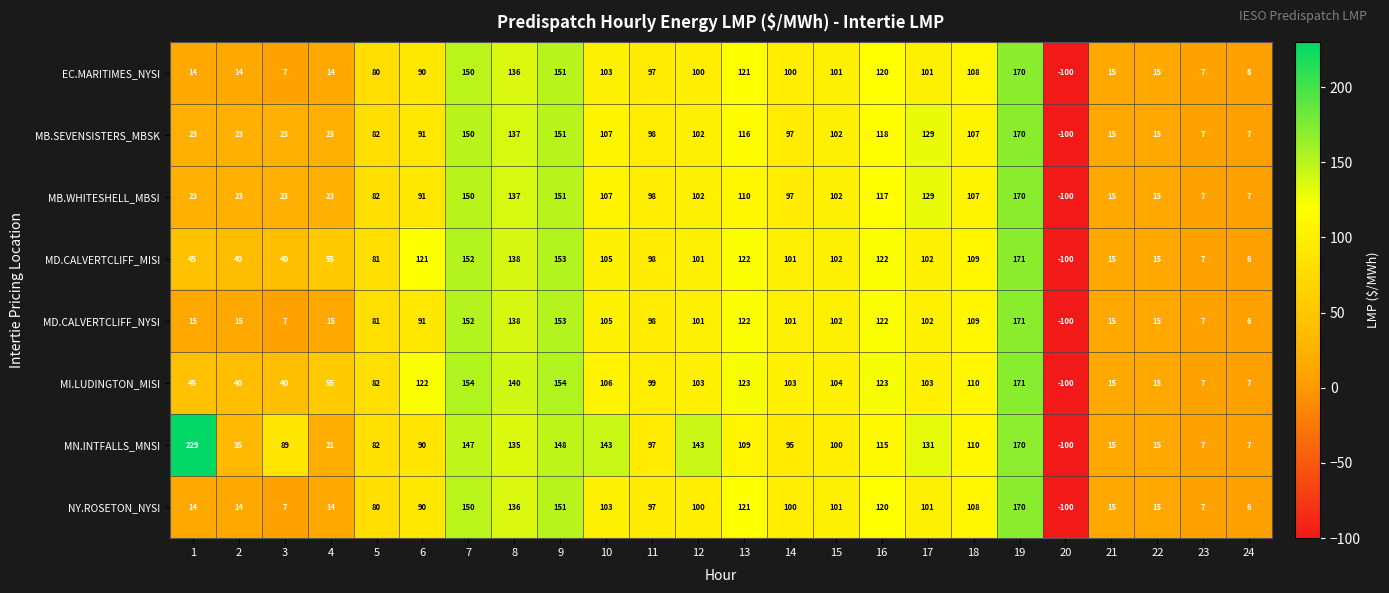

True or false: MN.INTFALLS_MNSI has a value of 97 at 11.

True